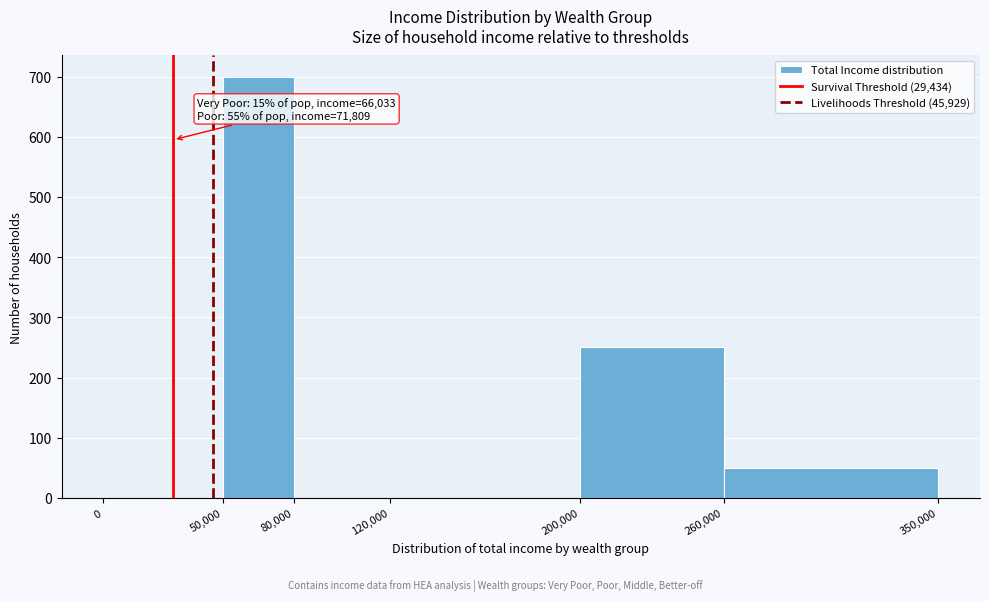

Which range on the x-axis has the tallest bar?

50,000 to 80,000